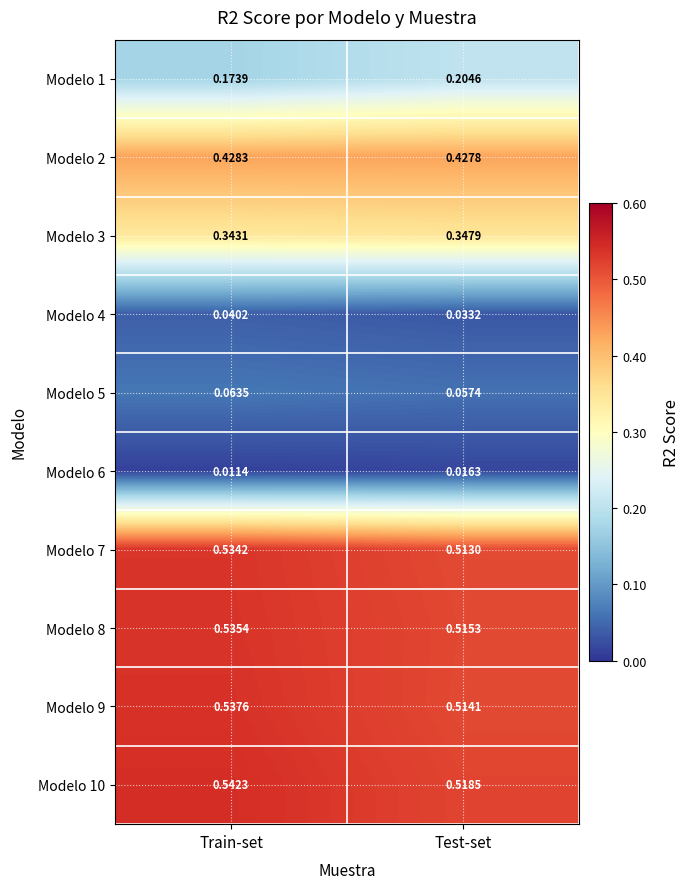

Which series changed the most between Train-set and Test-set?

Modelo 1